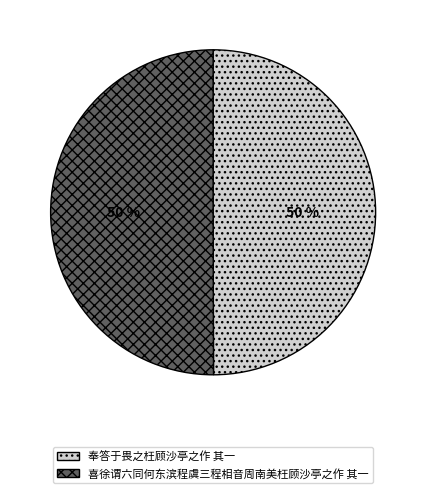

Approximately how many times larger is the value at 喜徐谓六同何东滨程虞三程相音周南美枉顾沙亭之作 其一 compared to 奉答于畏之枉顾沙亭之作 其一?

1.0